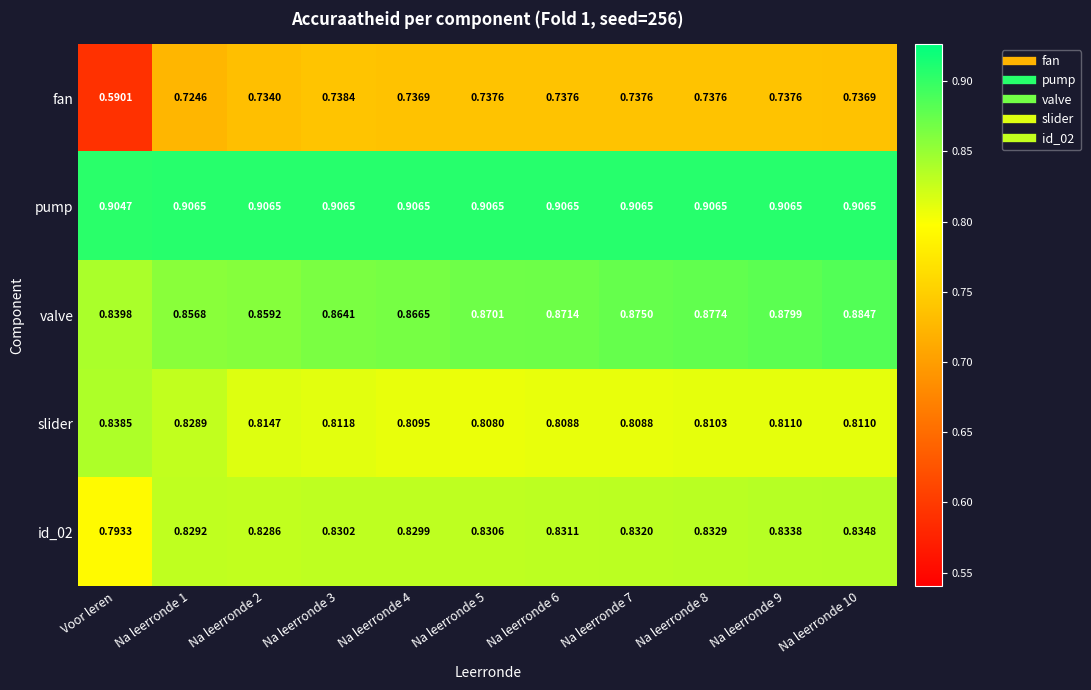

At which category does the chart reach its minimum across all series?

Voor leren